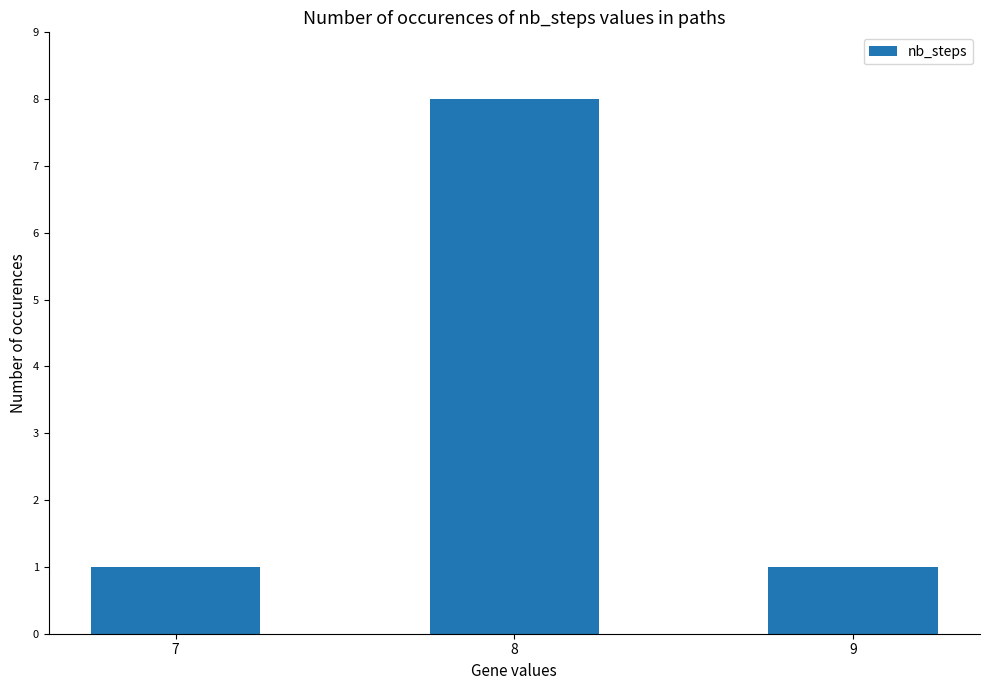

What is the difference between the maximum and second lowest values?

7